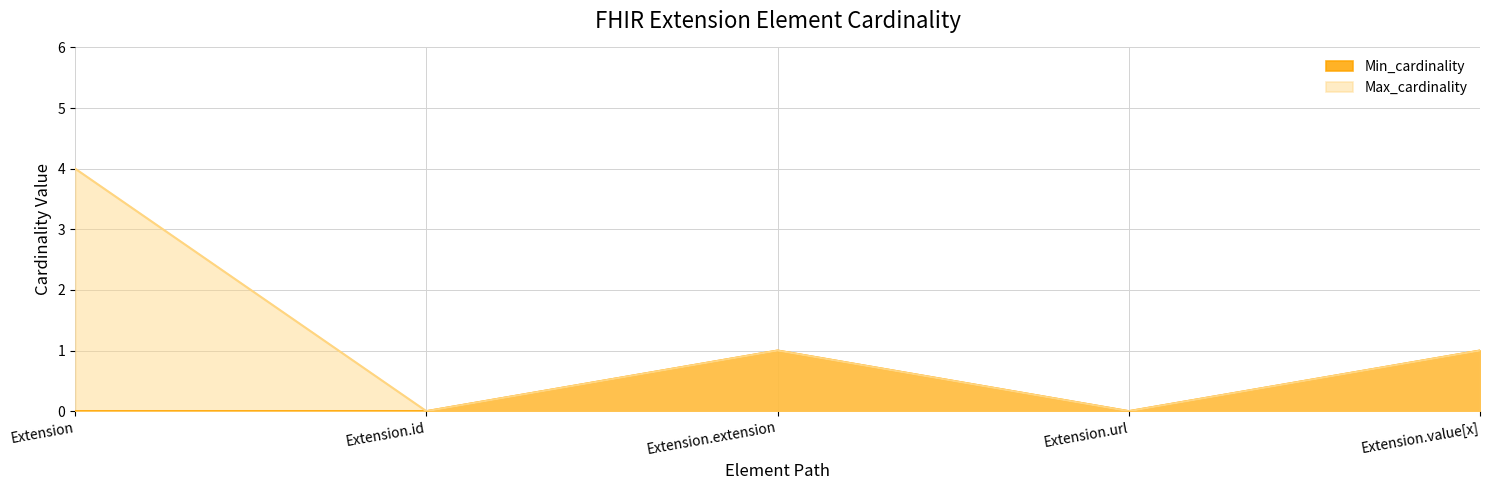

How many series are shown in this chart?

2